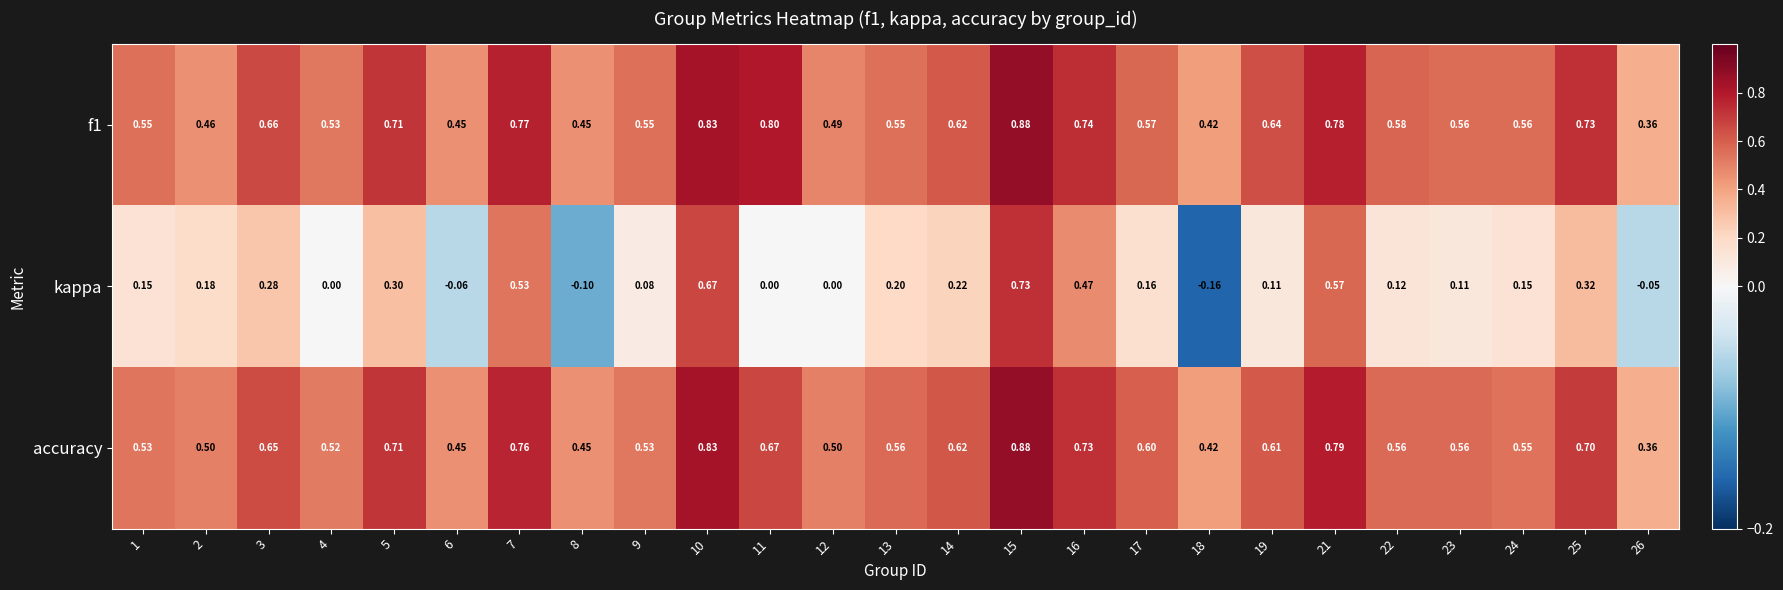

Which series has the largest total across all categories?

f1